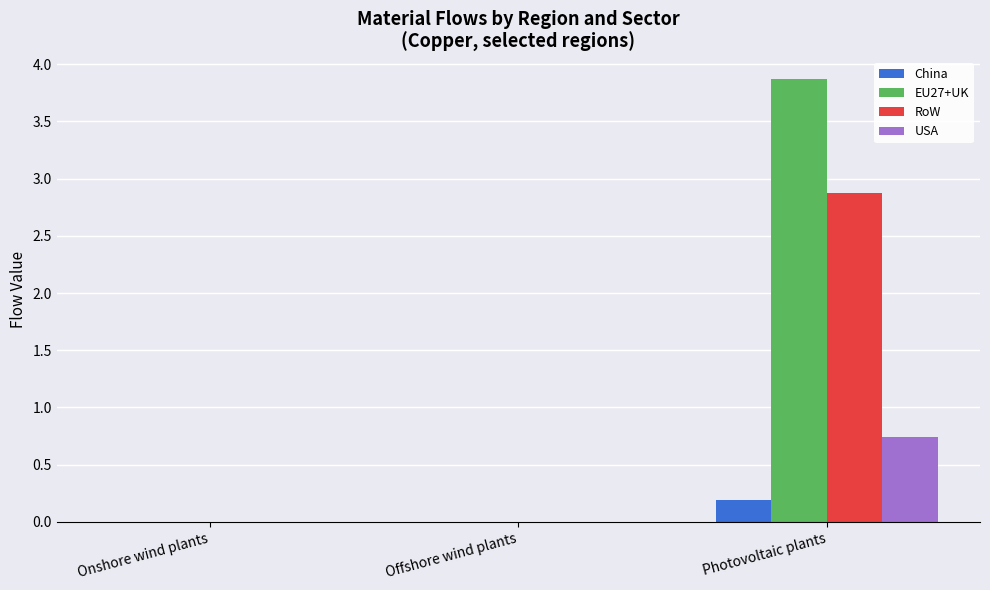

At which label does USA reach its peak?

Photovoltaic plants